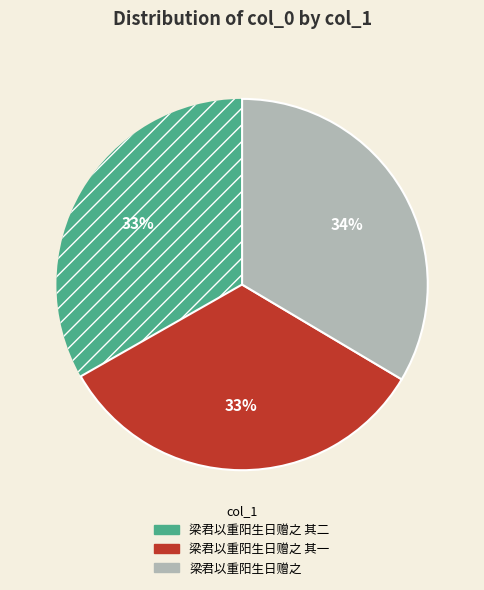

Is there a majority slice in this chart?

No